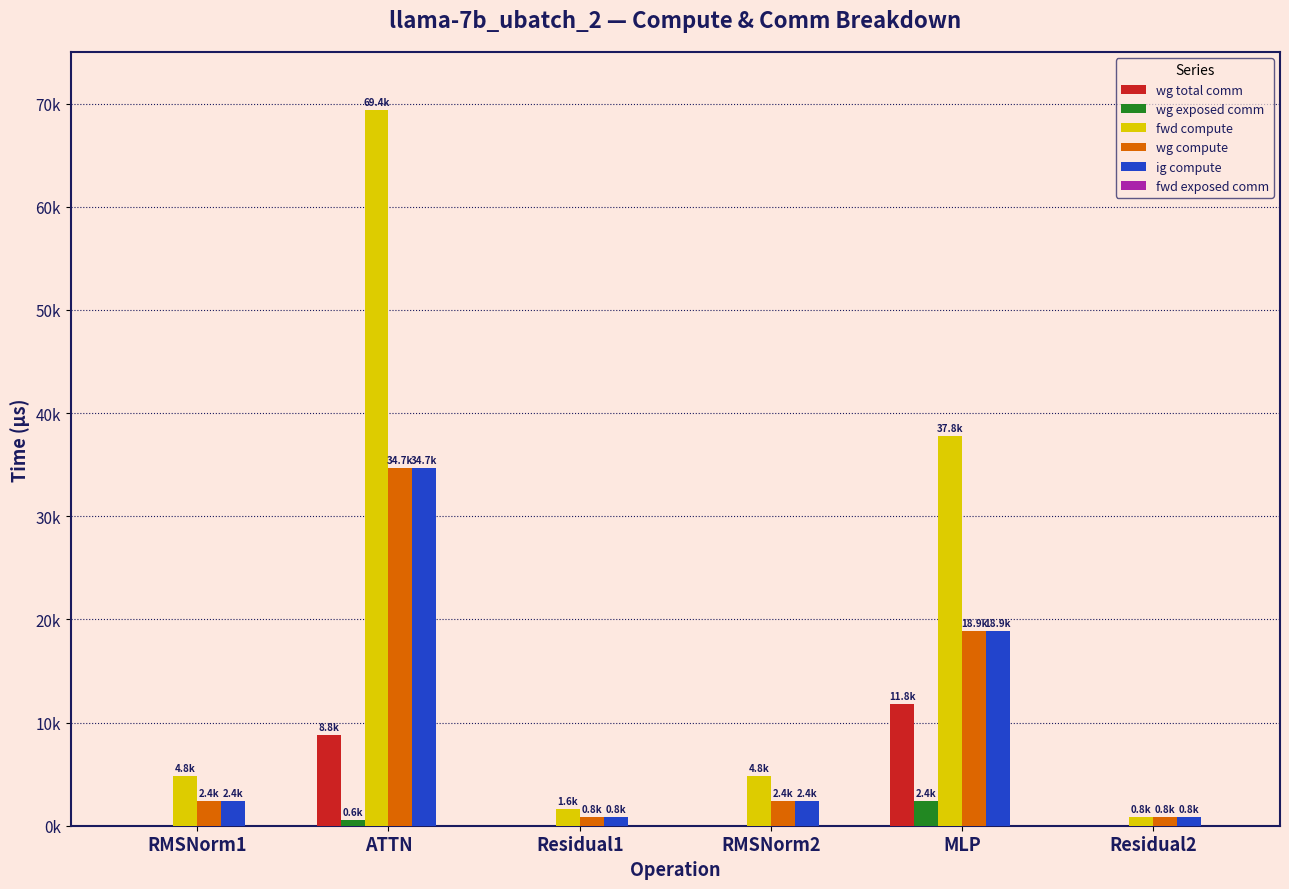

What is the total value across all series at ATTN?

148163.0